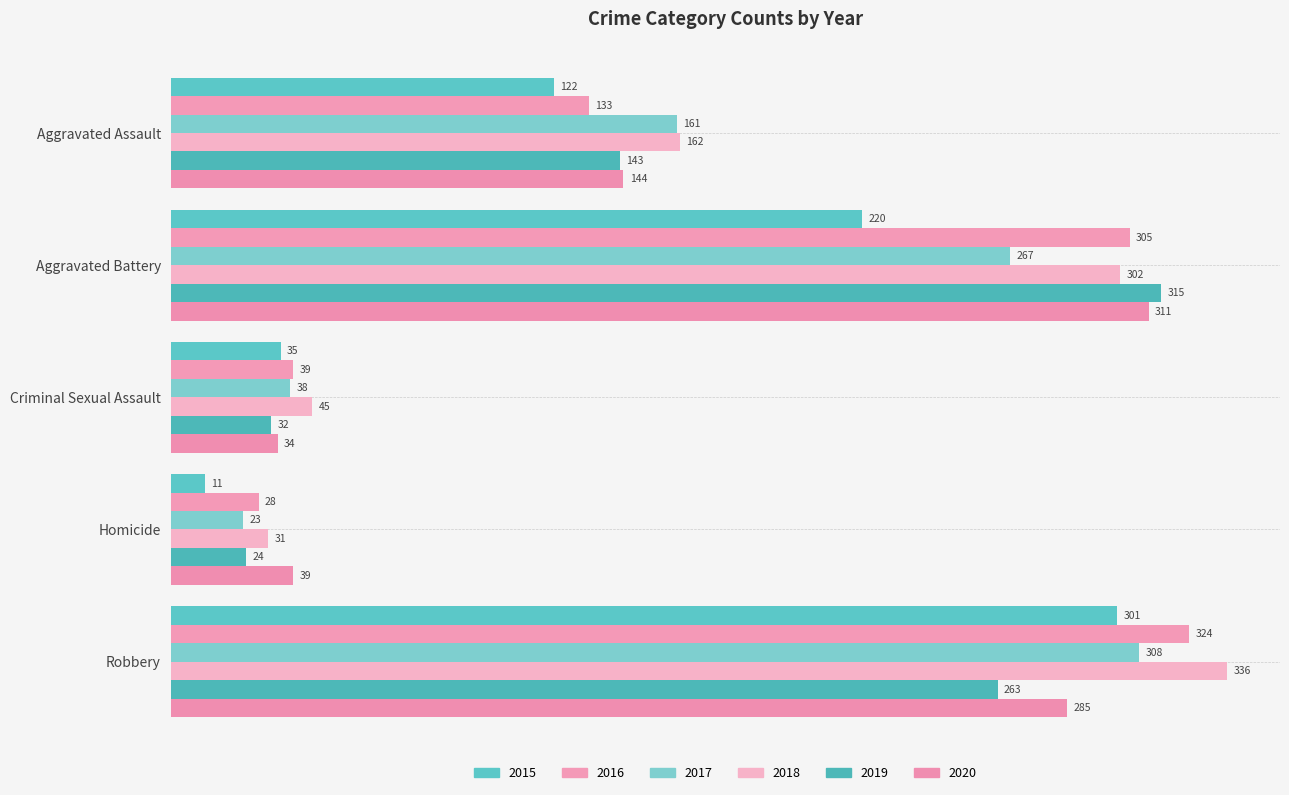

What is the label of the 1st bar from the left?

Aggravated Assault